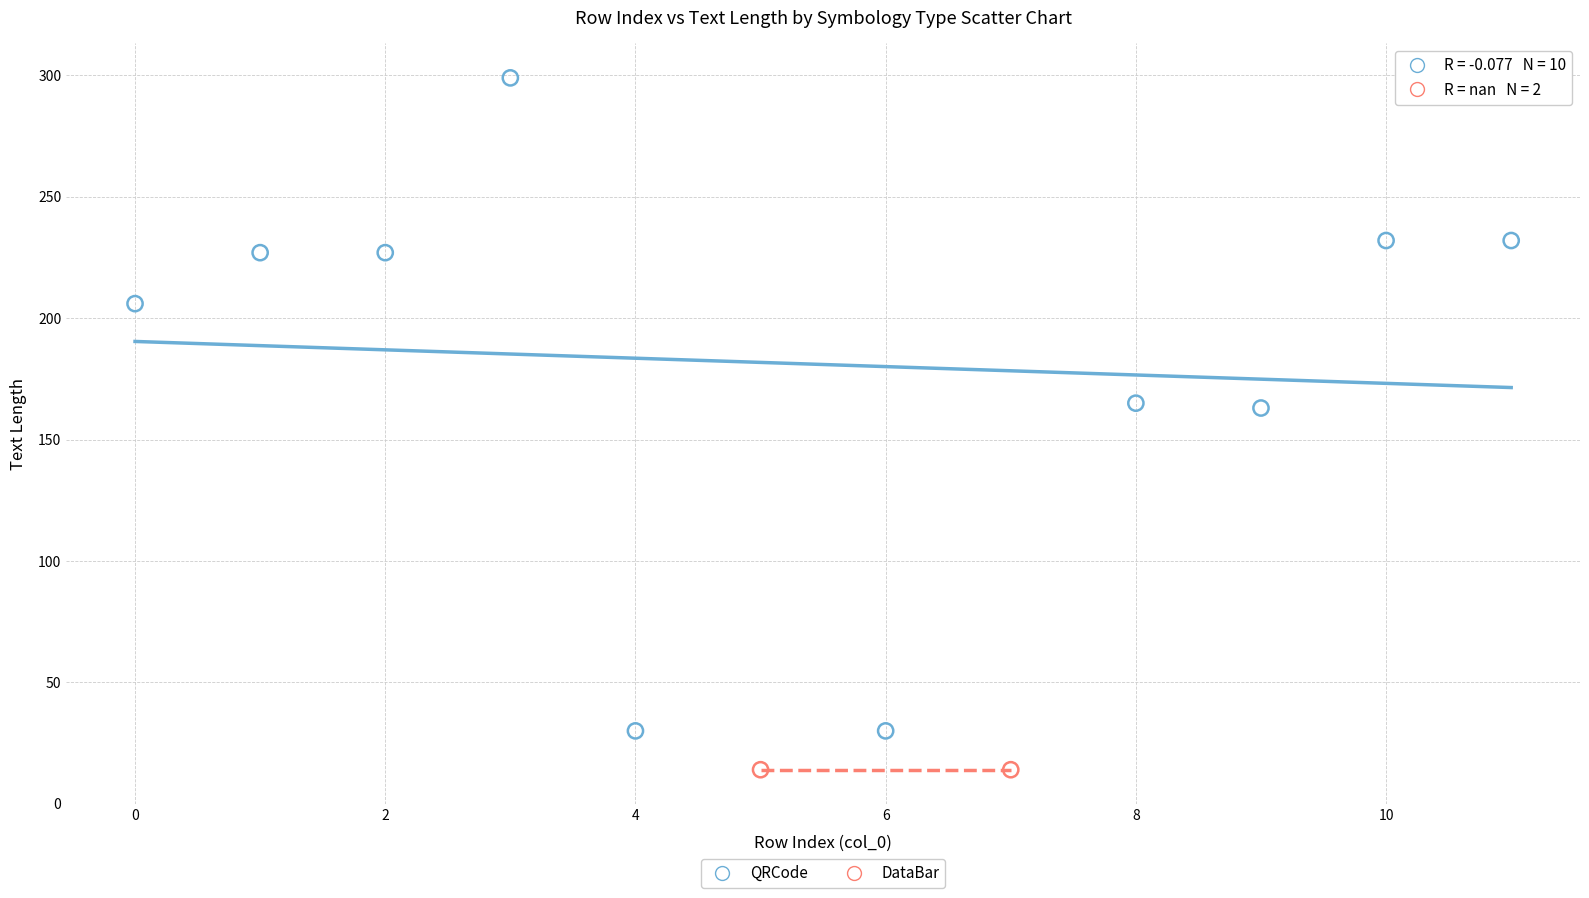

What are all the series names shown in the legend?

QRCode, DataBar